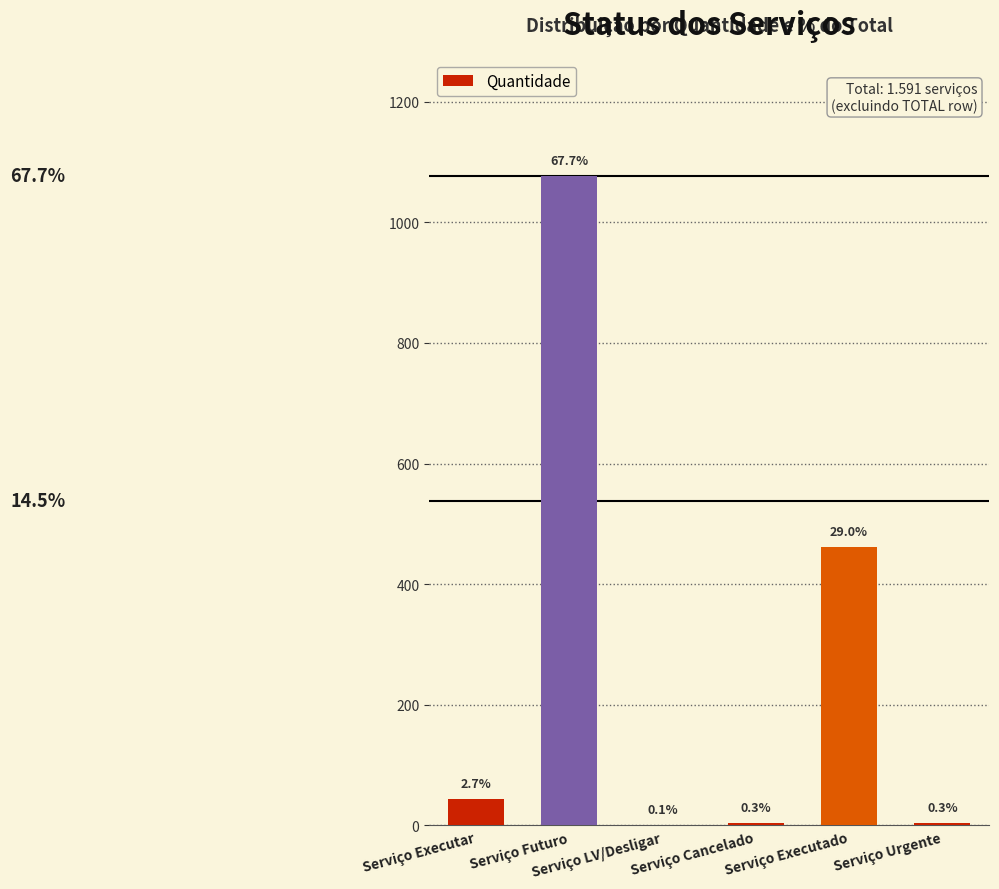

List the labels in order of value, smallest first.

Serviço LV/Desligar, Serviço Cancelado, Serviço Urgente, Serviço Executar, Serviço Executado, Serviço Futuro